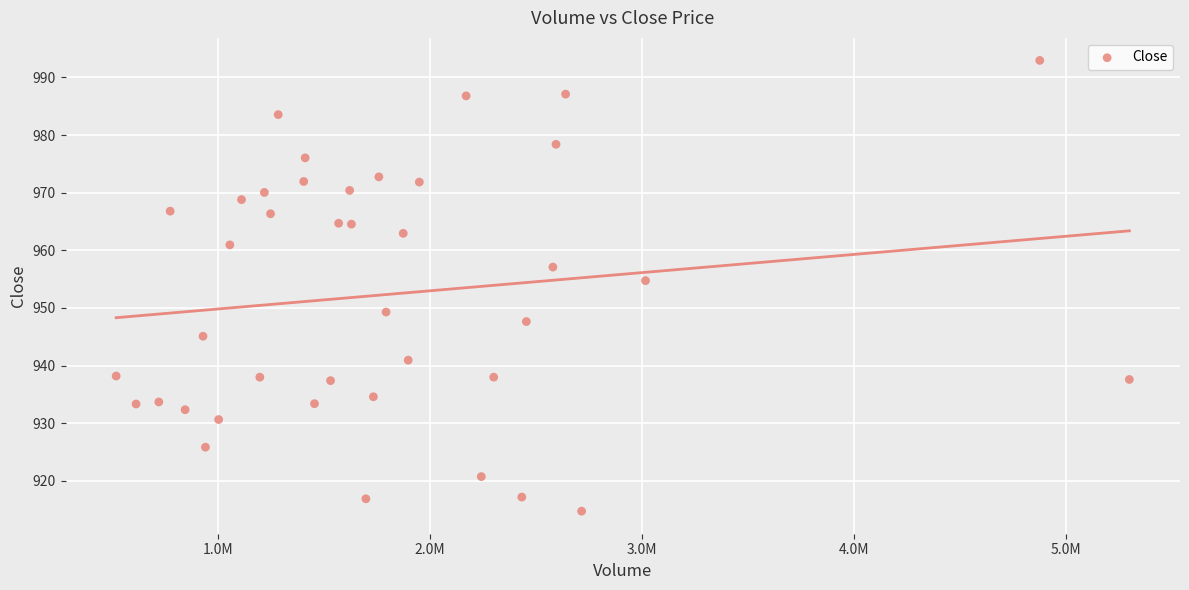

What is the range of X values (max minus min)?

4774912.0